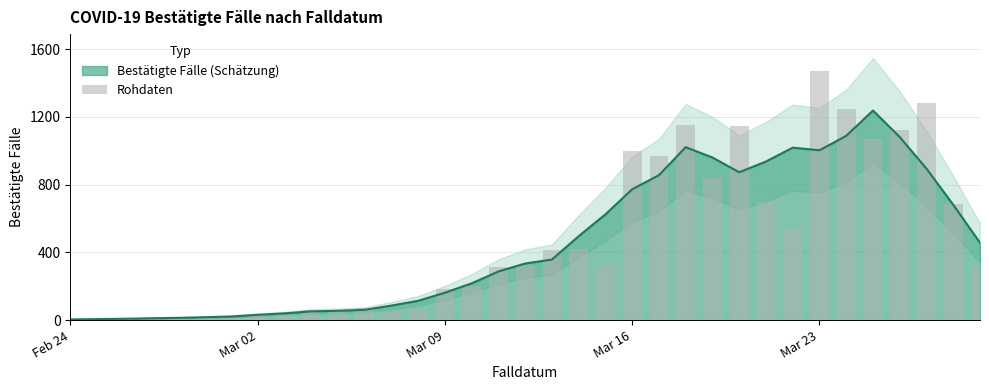

At which category does the chart reach its peak across all series?

Mar 23